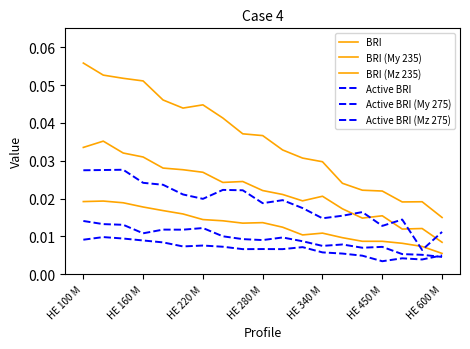

How many lines are shown in the chart?

6